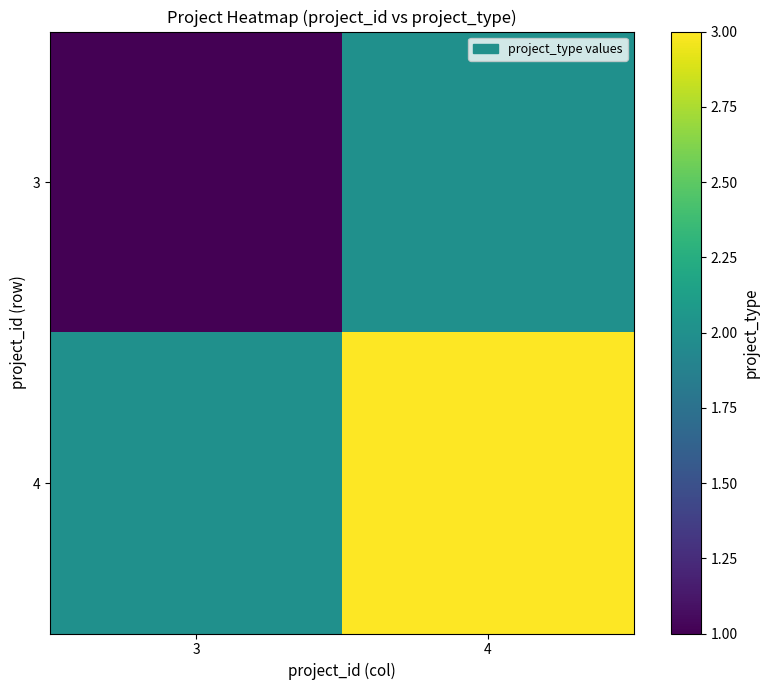

What is the difference between the highest and lowest values at 4?

1